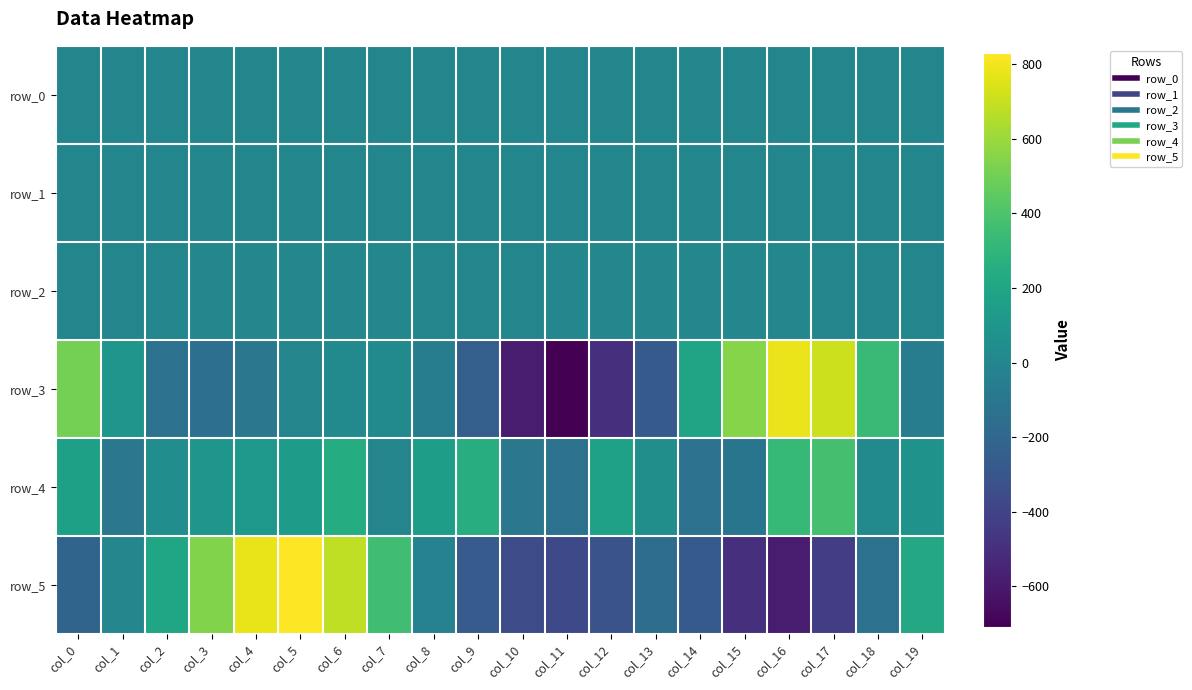

What is the greatest value displayed?

829.0